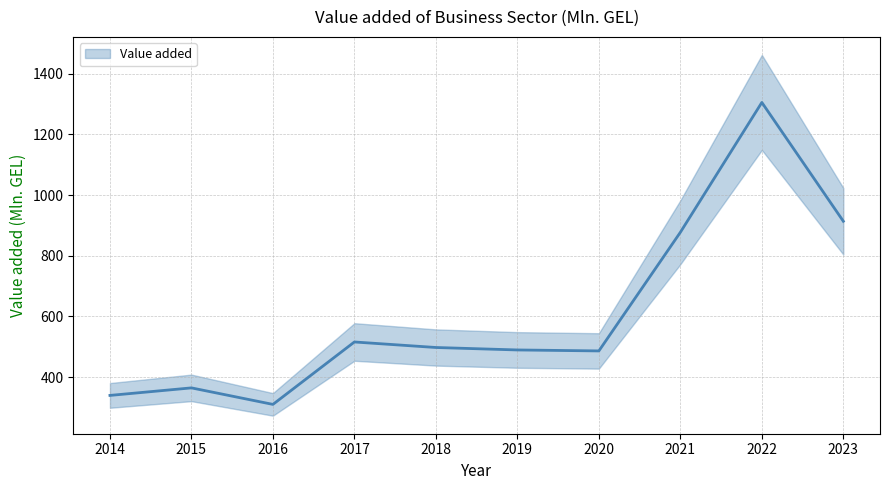

Reading left to right, extract all data points from this chart.

2014=339.6	2015=364.5	2016=310.1	2017=515.8	2018=497.6	2019=489.5	2020=486.3	2021=877.3	2022=1305.3	2023=913.7